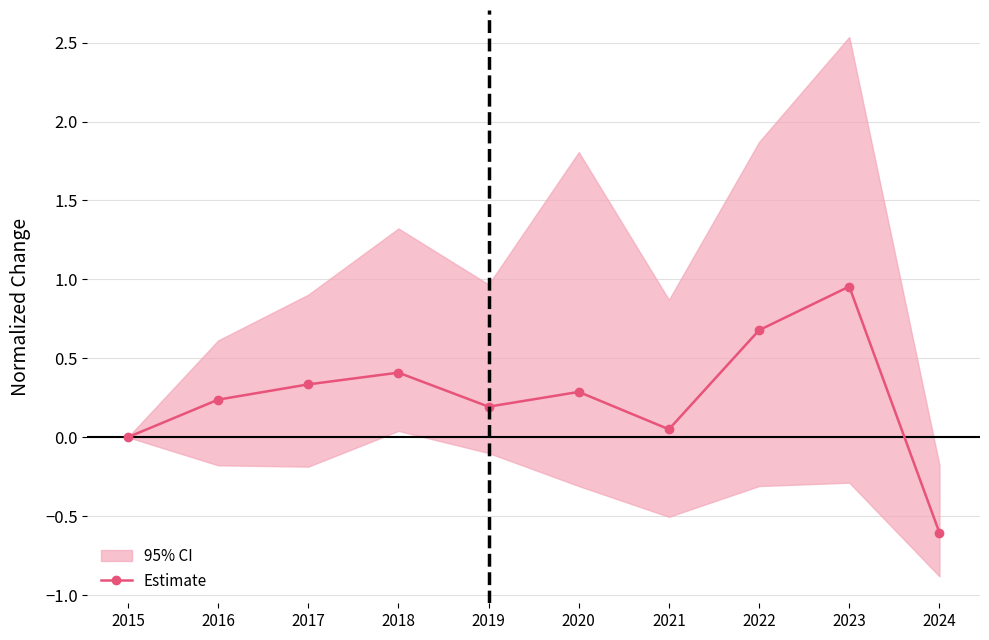

Is it true that the value at 2019 is 0.3?

False